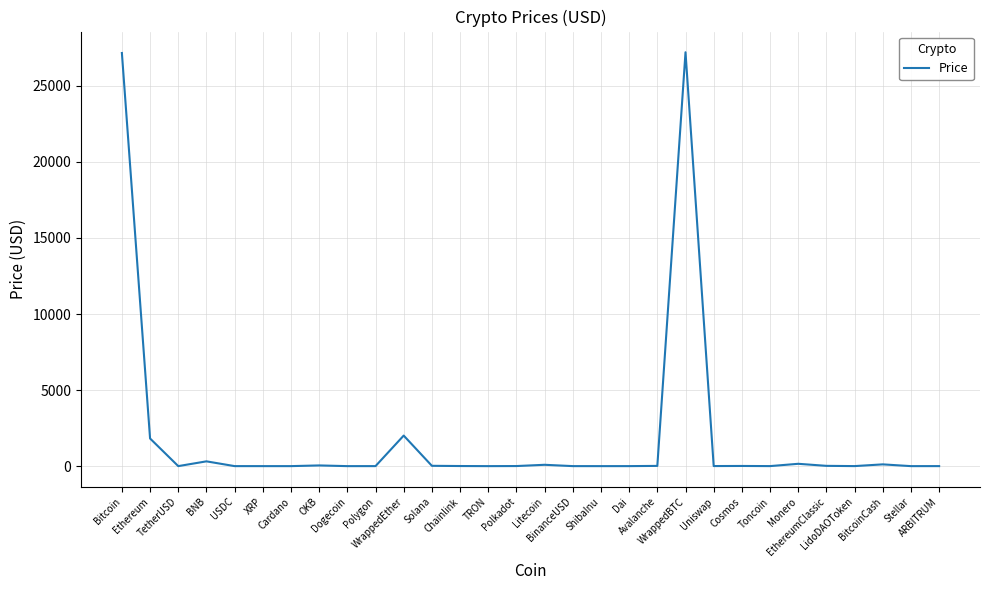

What is the difference between the maximum and minimum values?

27211.5